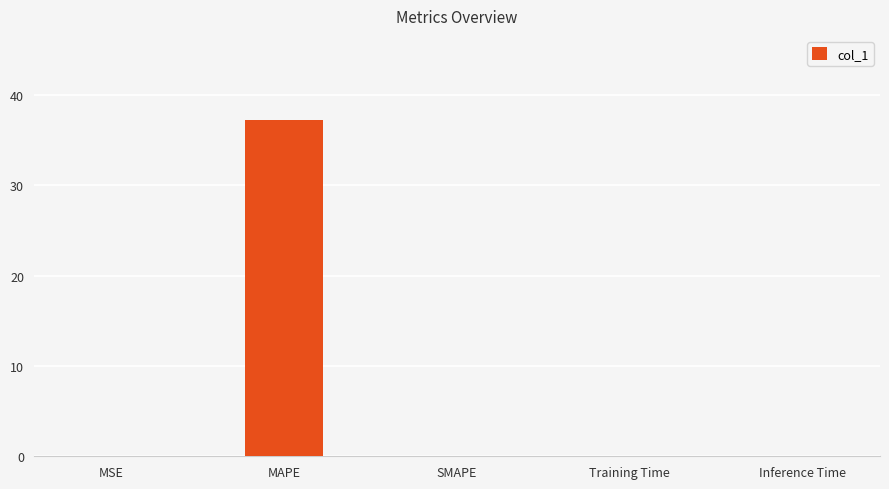

Are the bars grouped side by side (vs. stacked)?

No